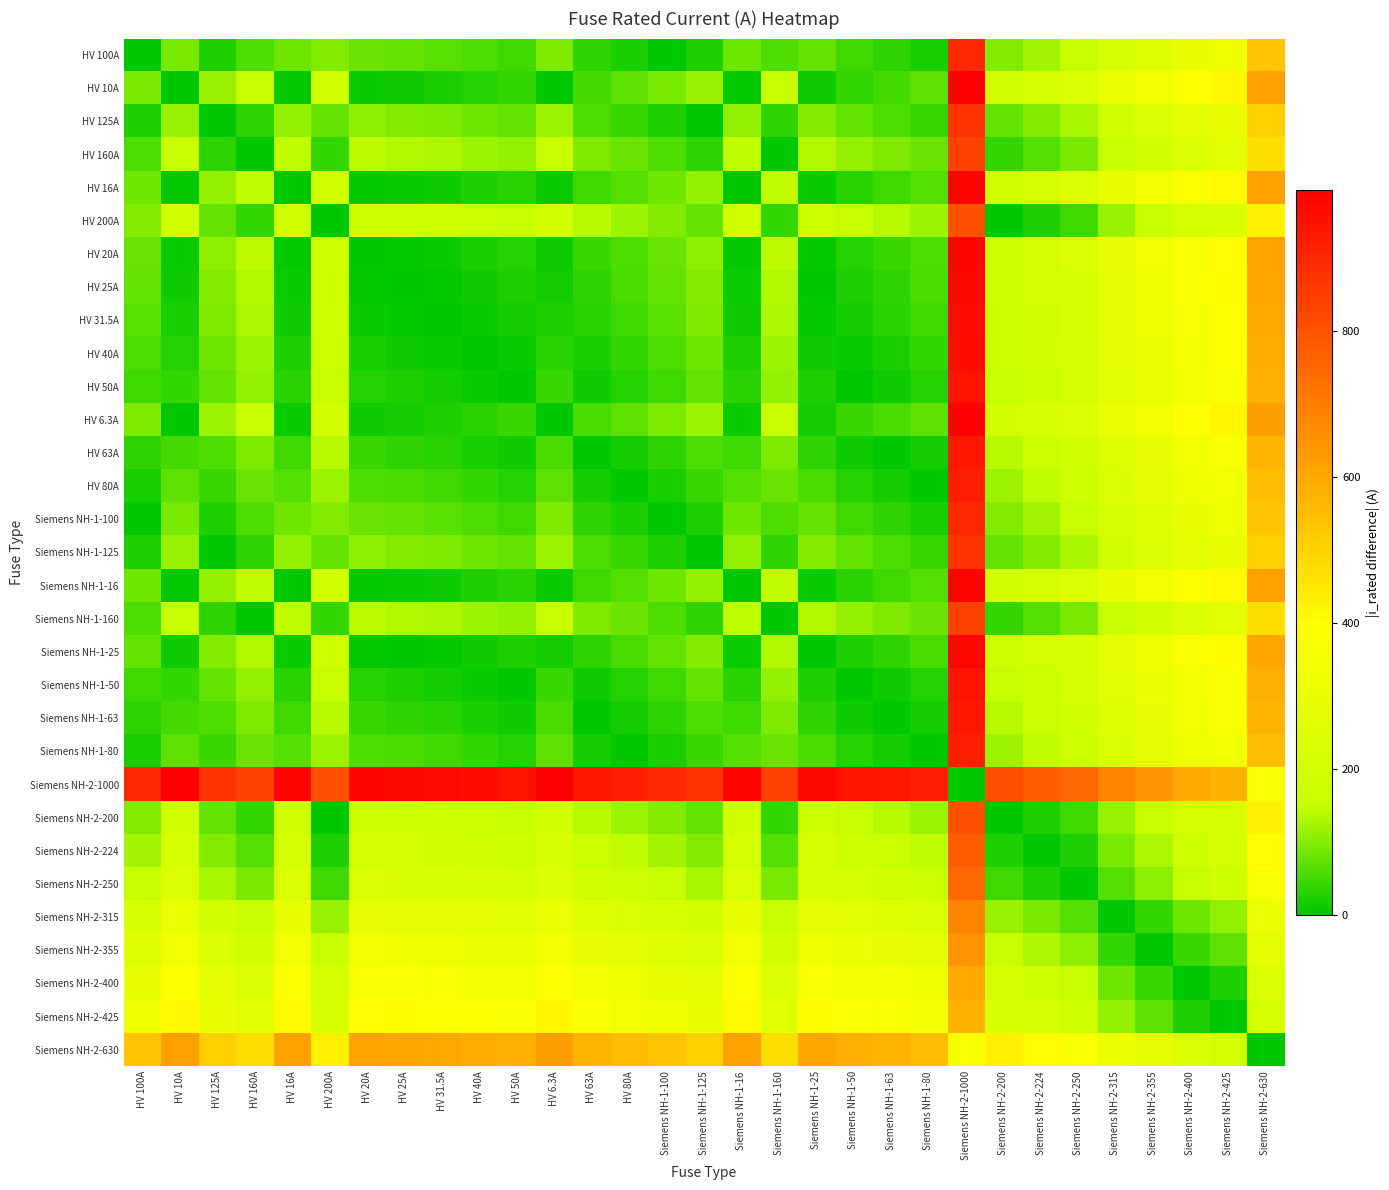

Reading right to left, list all the values displayed in this chart.

HV 100A: Siemens NH-2-630=530.0	Siemens NH-2-425=325.0	Siemens NH-2-400=300.0	Siemens NH-2-355=255.0	Siemens NH-2-315=215.0	Siemens NH-2-250=150.0	Siemens NH-2-224=124.0	Siemens NH-2-200=100.0	Siemens NH-2-1000=900.0	Siemens NH-1-80=20.0	Siemens NH-1-63=37.0	Siemens NH-1-50=50.0	Siemens NH-1-25=75.0	Siemens NH-1-160=60.0	Siemens NH-1-16=84.0	Siemens NH-1-125=25.0	Siemens NH-1-100=0.0	HV 80A=20.0	HV 63A=37.0	HV 6.3A=93.7	HV 50A=50.0	HV 40A=60.0	HV 31.5A=68.5	HV 25A=75.0	HV 20A=80.0	HV 200A=100.0	HV 16A=84.0	HV 160A=60.0	HV 125A=25.0	HV 10A=90.0	HV 100A=0.0
HV 10A: Siemens NH-2-630=620.0	Siemens NH-2-425=415.0	Siemens NH-2-400=390.0	Siemens NH-2-355=345.0	Siemens NH-2-315=305.0	Siemens NH-2-250=240.0	Siemens NH-2-224=214.0	Siemens NH-2-200=190.0	Siemens NH-2-1000=990.0	Siemens NH-1-80=70.0	Siemens NH-1-63=53.0	Siemens NH-1-50=40.0	Siemens NH-1-25=15.0	Siemens NH-1-160=150.0	Siemens NH-1-16=6.0	Siemens NH-1-125=115.0	Siemens NH-1-100=90.0	HV 80A=70.0	HV 63A=53.0	HV 6.3A=3.7	HV 50A=40.0	HV 40A=30.0	HV 31.5A=21.5	HV 25A=15.0	HV 20A=10.0	HV 200A=190.0	HV 16A=6.0	HV 160A=150.0	HV 125A=115.0	HV 10A=0.0	HV 100A=90.0
HV 125A: Siemens NH-2-630=505.0	Siemens NH-2-425=300.0	Siemens NH-2-400=275.0	Siemens NH-2-355=230.0	Siemens NH-2-315=190.0	Siemens NH-2-250=125.0	Siemens NH-2-224=99.0	Siemens NH-2-200=75.0	Siemens NH-2-1000=875.0	Siemens NH-1-80=45.0	Siemens NH-1-63=62.0	Siemens NH-1-50=75.0	Siemens NH-1-25=100.0	Siemens NH-1-160=35.0	Siemens NH-1-16=109.0	Siemens NH-1-125=0.0	Siemens NH-1-100=25.0	HV 80A=45.0	HV 63A=62.0	HV 6.3A=118.7	HV 50A=75.0	HV 40A=85.0	HV 31.5A=93.5	HV 25A=100.0	HV 20A=105.0	HV 200A=75.0	HV 16A=109.0	HV 160A=35.0	HV 125A=0.0	HV 10A=115.0	HV 100A=25.0
HV 160A: Siemens NH-2-630=470.0	Siemens NH-2-425=265.0	Siemens NH-2-400=240.0	Siemens NH-2-355=195.0	Siemens NH-2-315=155.0	Siemens NH-2-250=90.0	Siemens NH-2-224=64.0	Siemens NH-2-200=40.0	Siemens NH-2-1000=840.0	Siemens NH-1-80=80.0	Siemens NH-1-63=97.0	Siemens NH-1-50=110.0	Siemens NH-1-25=135.0	Siemens NH-1-160=0.0	Siemens NH-1-16=144.0	Siemens NH-1-125=35.0	Siemens NH-1-100=60.0	HV 80A=80.0	HV 63A=97.0	HV 6.3A=153.7	HV 50A=110.0	HV 40A=120.0	HV 31.5A=128.5	HV 25A=135.0	HV 20A=140.0	HV 200A=40.0	HV 16A=144.0	HV 160A=0.0	HV 125A=35.0	HV 10A=150.0	HV 100A=60.0
HV 16A: Siemens NH-2-630=614.0	Siemens NH-2-425=409.0	Siemens NH-2-400=384.0	Siemens NH-2-355=339.0	Siemens NH-2-315=299.0	Siemens NH-2-250=234.0	Siemens NH-2-224=208.0	Siemens NH-2-200=184.0	Siemens NH-2-1000=984.0	Siemens NH-1-80=64.0	Siemens NH-1-63=47.0	Siemens NH-1-50=34.0	Siemens NH-1-25=9.0	Siemens NH-1-160=144.0	Siemens NH-1-16=0.0	Siemens NH-1-125=109.0	Siemens NH-1-100=84.0	HV 80A=64.0	HV 63A=47.0	HV 6.3A=9.7	HV 50A=34.0	HV 40A=24.0	HV 31.5A=15.5	HV 25A=9.0	HV 20A=4.0	HV 200A=184.0	HV 16A=0.0	HV 160A=144.0	HV 125A=109.0	HV 10A=6.0	HV 100A=84.0
HV 200A: Siemens NH-2-630=430.0	Siemens NH-2-425=225.0	Siemens NH-2-400=200.0	Siemens NH-2-355=155.0	Siemens NH-2-315=115.0	Siemens NH-2-250=50.0	Siemens NH-2-224=24.0	Siemens NH-2-200=0.0	Siemens NH-2-1000=800.0	Siemens NH-1-80=120.0	Siemens NH-1-63=137.0	Siemens NH-1-50=150.0	Siemens NH-1-25=175.0	Siemens NH-1-160=40.0	Siemens NH-1-16=184.0	Siemens NH-1-125=75.0	Siemens NH-1-100=100.0	HV 80A=120.0	HV 63A=137.0	HV 6.3A=193.7	HV 50A=150.0	HV 40A=160.0	HV 31.5A=168.5	HV 25A=175.0	HV 20A=180.0	HV 200A=0.0	HV 16A=184.0	HV 160A=40.0	HV 125A=75.0	HV 10A=190.0	HV 100A=100.0
HV 20A: Siemens NH-2-630=610.0	Siemens NH-2-425=405.0	Siemens NH-2-400=380.0	Siemens NH-2-355=335.0	Siemens NH-2-315=295.0	Siemens NH-2-250=230.0	Siemens NH-2-224=204.0	Siemens NH-2-200=180.0	Siemens NH-2-1000=980.0	Siemens NH-1-80=60.0	Siemens NH-1-63=43.0	Siemens NH-1-50=30.0	Siemens NH-1-25=5.0	Siemens NH-1-160=140.0	Siemens NH-1-16=4.0	Siemens NH-1-125=105.0	Siemens NH-1-100=80.0	HV 80A=60.0	HV 63A=43.0	HV 6.3A=13.7	HV 50A=30.0	HV 40A=20.0	HV 31.5A=11.5	HV 25A=5.0	HV 20A=0.0	HV 200A=180.0	HV 16A=4.0	HV 160A=140.0	HV 125A=105.0	HV 10A=10.0	HV 100A=80.0
HV 25A: Siemens NH-2-630=605.0	Siemens NH-2-425=400.0	Siemens NH-2-400=375.0	Siemens NH-2-355=330.0	Siemens NH-2-315=290.0	Siemens NH-2-250=225.0	Siemens NH-2-224=199.0	Siemens NH-2-200=175.0	Siemens NH-2-1000=975.0	Siemens NH-1-80=55.0	Siemens NH-1-63=38.0	Siemens NH-1-50=25.0	Siemens NH-1-25=0.0	Siemens NH-1-160=135.0	Siemens NH-1-16=9.0	Siemens NH-1-125=100.0	Siemens NH-1-100=75.0	HV 80A=55.0	HV 63A=38.0	HV 6.3A=18.7	HV 50A=25.0	HV 40A=15.0	HV 31.5A=6.5	HV 25A=0.0	HV 20A=5.0	HV 200A=175.0	HV 16A=9.0	HV 160A=135.0	HV 125A=100.0	HV 10A=15.0	HV 100A=75.0
HV 31.5A: Siemens NH-2-630=598.5	Siemens NH-2-425=393.5	Siemens NH-2-400=368.5	Siemens NH-2-355=323.5	Siemens NH-2-315=283.5	Siemens NH-2-250=218.5	Siemens NH-2-224=192.5	Siemens NH-2-200=168.5	Siemens NH-2-1000=968.5	Siemens NH-1-80=48.5	Siemens NH-1-63=31.5	Siemens NH-1-50=18.5	Siemens NH-1-25=6.5	Siemens NH-1-160=128.5	Siemens NH-1-16=15.5	Siemens NH-1-125=93.5	Siemens NH-1-100=68.5	HV 80A=48.5	HV 63A=31.5	HV 6.3A=25.2	HV 50A=18.5	HV 40A=8.5	HV 31.5A=0.0	HV 25A=6.5	HV 20A=11.5	HV 200A=168.5	HV 16A=15.5	HV 160A=128.5	HV 125A=93.5	HV 10A=21.5	HV 100A=68.5
HV 40A: Siemens NH-2-630=590.0	Siemens NH-2-425=385.0	Siemens NH-2-400=360.0	Siemens NH-2-355=315.0	Siemens NH-2-315=275.0	Siemens NH-2-250=210.0	Siemens NH-2-224=184.0	Siemens NH-2-200=160.0	Siemens NH-2-1000=960.0	Siemens NH-1-80=40.0	Siemens NH-1-63=23.0	Siemens NH-1-50=10.0	Siemens NH-1-25=15.0	Siemens NH-1-160=120.0	Siemens NH-1-16=24.0	Siemens NH-1-125=85.0	Siemens NH-1-100=60.0	HV 80A=40.0	HV 63A=23.0	HV 6.3A=33.7	HV 50A=10.0	HV 40A=0.0	HV 31.5A=8.5	HV 25A=15.0	HV 20A=20.0	HV 200A=160.0	HV 16A=24.0	HV 160A=120.0	HV 125A=85.0	HV 10A=30.0	HV 100A=60.0
HV 50A: Siemens NH-2-630=580.0	Siemens NH-2-425=375.0	Siemens NH-2-400=350.0	Siemens NH-2-355=305.0	Siemens NH-2-315=265.0	Siemens NH-2-250=200.0	Siemens NH-2-224=174.0	Siemens NH-2-200=150.0	Siemens NH-2-1000=950.0	Siemens NH-1-80=30.0	Siemens NH-1-63=13.0	Siemens NH-1-50=0.0	Siemens NH-1-25=25.0	Siemens NH-1-160=110.0	Siemens NH-1-16=34.0	Siemens NH-1-125=75.0	Siemens NH-1-100=50.0	HV 80A=30.0	HV 63A=13.0	HV 6.3A=43.7	HV 50A=0.0	HV 40A=10.0	HV 31.5A=18.5	HV 25A=25.0	HV 20A=30.0	HV 200A=150.0	HV 16A=34.0	HV 160A=110.0	HV 125A=75.0	HV 10A=40.0	HV 100A=50.0
HV 6.3A: Siemens NH-2-630=623.7	Siemens NH-2-425=418.7	Siemens NH-2-400=393.7	Siemens NH-2-355=348.7	Siemens NH-2-315=308.7	Siemens NH-2-250=243.7	Siemens NH-2-224=217.7	Siemens NH-2-200=193.7	Siemens NH-2-1000=993.7	Siemens NH-1-80=73.7	Siemens NH-1-63=56.7	Siemens NH-1-50=43.7	Siemens NH-1-25=18.7	Siemens NH-1-160=153.7	Siemens NH-1-16=9.7	Siemens NH-1-125=118.7	Siemens NH-1-100=93.7	HV 80A=73.7	HV 63A=56.7	HV 6.3A=0.0	HV 50A=43.7	HV 40A=33.7	HV 31.5A=25.2	HV 25A=18.7	HV 20A=13.7	HV 200A=193.7	HV 16A=9.7	HV 160A=153.7	HV 125A=118.7	HV 10A=3.7	HV 100A=93.7
HV 63A: Siemens NH-2-630=567.0	Siemens NH-2-425=362.0	Siemens NH-2-400=337.0	Siemens NH-2-355=292.0	Siemens NH-2-315=252.0	Siemens NH-2-250=187.0	Siemens NH-2-224=161.0	Siemens NH-2-200=137.0	Siemens NH-2-1000=937.0	Siemens NH-1-80=17.0	Siemens NH-1-63=0.0	Siemens NH-1-50=13.0	Siemens NH-1-25=38.0	Siemens NH-1-160=97.0	Siemens NH-1-16=47.0	Siemens NH-1-125=62.0	Siemens NH-1-100=37.0	HV 80A=17.0	HV 63A=0.0	HV 6.3A=56.7	HV 50A=13.0	HV 40A=23.0	HV 31.5A=31.5	HV 25A=38.0	HV 20A=43.0	HV 200A=137.0	HV 16A=47.0	HV 160A=97.0	HV 125A=62.0	HV 10A=53.0	HV 100A=37.0
HV 80A: Siemens NH-2-630=550.0	Siemens NH-2-425=345.0	Siemens NH-2-400=320.0	Siemens NH-2-355=275.0	Siemens NH-2-315=235.0	Siemens NH-2-250=170.0	Siemens NH-2-224=144.0	Siemens NH-2-200=120.0	Siemens NH-2-1000=920.0	Siemens NH-1-80=0.0	Siemens NH-1-63=17.0	Siemens NH-1-50=30.0	Siemens NH-1-25=55.0	Siemens NH-1-160=80.0	Siemens NH-1-16=64.0	Siemens NH-1-125=45.0	Siemens NH-1-100=20.0	HV 80A=0.0	HV 63A=17.0	HV 6.3A=73.7	HV 50A=30.0	HV 40A=40.0	HV 31.5A=48.5	HV 25A=55.0	HV 20A=60.0	HV 200A=120.0	HV 16A=64.0	HV 160A=80.0	HV 125A=45.0	HV 10A=70.0	HV 100A=20.0
Siemens NH-1-100: Siemens NH-2-630=530.0	Siemens NH-2-425=325.0	Siemens NH-2-400=300.0	Siemens NH-2-355=255.0	Siemens NH-2-315=215.0	Siemens NH-2-250=150.0	Siemens NH-2-224=124.0	Siemens NH-2-200=100.0	Siemens NH-2-1000=900.0	Siemens NH-1-80=20.0	Siemens NH-1-63=37.0	Siemens NH-1-50=50.0	Siemens NH-1-25=75.0	Siemens NH-1-160=60.0	Siemens NH-1-16=84.0	Siemens NH-1-125=25.0	Siemens NH-1-100=0.0	HV 80A=20.0	HV 63A=37.0	HV 6.3A=93.7	HV 50A=50.0	HV 40A=60.0	HV 31.5A=68.5	HV 25A=75.0	HV 20A=80.0	HV 200A=100.0	HV 16A=84.0	HV 160A=60.0	HV 125A=25.0	HV 10A=90.0	HV 100A=0.0
Siemens NH-1-125: Siemens NH-2-630=505.0	Siemens NH-2-425=300.0	Siemens NH-2-400=275.0	Siemens NH-2-355=230.0	Siemens NH-2-315=190.0	Siemens NH-2-250=125.0	Siemens NH-2-224=99.0	Siemens NH-2-200=75.0	Siemens NH-2-1000=875.0	Siemens NH-1-80=45.0	Siemens NH-1-63=62.0	Siemens NH-1-50=75.0	Siemens NH-1-25=100.0	Siemens NH-1-160=35.0	Siemens NH-1-16=109.0	Siemens NH-1-125=0.0	Siemens NH-1-100=25.0	HV 80A=45.0	HV 63A=62.0	HV 6.3A=118.7	HV 50A=75.0	HV 40A=85.0	HV 31.5A=93.5	HV 25A=100.0	HV 20A=105.0	HV 200A=75.0	HV 16A=109.0	HV 160A=35.0	HV 125A=0.0	HV 10A=115.0	HV 100A=25.0
Siemens NH-1-16: Siemens NH-2-630=614.0	Siemens NH-2-425=409.0	Siemens NH-2-400=384.0	Siemens NH-2-355=339.0	Siemens NH-2-315=299.0	Siemens NH-2-250=234.0	Siemens NH-2-224=208.0	Siemens NH-2-200=184.0	Siemens NH-2-1000=984.0	Siemens NH-1-80=64.0	Siemens NH-1-63=47.0	Siemens NH-1-50=34.0	Siemens NH-1-25=9.0	Siemens NH-1-160=144.0	Siemens NH-1-16=0.0	Siemens NH-1-125=109.0	Siemens NH-1-100=84.0	HV 80A=64.0	HV 63A=47.0	HV 6.3A=9.7	HV 50A=34.0	HV 40A=24.0	HV 31.5A=15.5	HV 25A=9.0	HV 20A=4.0	HV 200A=184.0	HV 16A=0.0	HV 160A=144.0	HV 125A=109.0	HV 10A=6.0	HV 100A=84.0
Siemens NH-1-160: Siemens NH-2-630=470.0	Siemens NH-2-425=265.0	Siemens NH-2-400=240.0	Siemens NH-2-355=195.0	Siemens NH-2-315=155.0	Siemens NH-2-250=90.0	Siemens NH-2-224=64.0	Siemens NH-2-200=40.0	Siemens NH-2-1000=840.0	Siemens NH-1-80=80.0	Siemens NH-1-63=97.0	Siemens NH-1-50=110.0	Siemens NH-1-25=135.0	Siemens NH-1-160=0.0	Siemens NH-1-16=144.0	Siemens NH-1-125=35.0	Siemens NH-1-100=60.0	HV 80A=80.0	HV 63A=97.0	HV 6.3A=153.7	HV 50A=110.0	HV 40A=120.0	HV 31.5A=128.5	HV 25A=135.0	HV 20A=140.0	HV 200A=40.0	HV 16A=144.0	HV 160A=0.0	HV 125A=35.0	HV 10A=150.0	HV 100A=60.0
Siemens NH-1-25: Siemens NH-2-630=605.0	Siemens NH-2-425=400.0	Siemens NH-2-400=375.0	Siemens NH-2-355=330.0	Siemens NH-2-315=290.0	Siemens NH-2-250=225.0	Siemens NH-2-224=199.0	Siemens NH-2-200=175.0	Siemens NH-2-1000=975.0	Siemens NH-1-80=55.0	Siemens NH-1-63=38.0	Siemens NH-1-50=25.0	Siemens NH-1-25=0.0	Siemens NH-1-160=135.0	Siemens NH-1-16=9.0	Siemens NH-1-125=100.0	Siemens NH-1-100=75.0	HV 80A=55.0	HV 63A=38.0	HV 6.3A=18.7	HV 50A=25.0	HV 40A=15.0	HV 31.5A=6.5	HV 25A=0.0	HV 20A=5.0	HV 200A=175.0	HV 16A=9.0	HV 160A=135.0	HV 125A=100.0	HV 10A=15.0	HV 100A=75.0
Siemens NH-1-50: Siemens NH-2-630=580.0	Siemens NH-2-425=375.0	Siemens NH-2-400=350.0	Siemens NH-2-355=305.0	Siemens NH-2-315=265.0	Siemens NH-2-250=200.0	Siemens NH-2-224=174.0	Siemens NH-2-200=150.0	Siemens NH-2-1000=950.0	Siemens NH-1-80=30.0	Siemens NH-1-63=13.0	Siemens NH-1-50=0.0	Siemens NH-1-25=25.0	Siemens NH-1-160=110.0	Siemens NH-1-16=34.0	Siemens NH-1-125=75.0	Siemens NH-1-100=50.0	HV 80A=30.0	HV 63A=13.0	HV 6.3A=43.7	HV 50A=0.0	HV 40A=10.0	HV 31.5A=18.5	HV 25A=25.0	HV 20A=30.0	HV 200A=150.0	HV 16A=34.0	HV 160A=110.0	HV 125A=75.0	HV 10A=40.0	HV 100A=50.0
Siemens NH-1-63: Siemens NH-2-630=567.0	Siemens NH-2-425=362.0	Siemens NH-2-400=337.0	Siemens NH-2-355=292.0	Siemens NH-2-315=252.0	Siemens NH-2-250=187.0	Siemens NH-2-224=161.0	Siemens NH-2-200=137.0	Siemens NH-2-1000=937.0	Siemens NH-1-80=17.0	Siemens NH-1-63=0.0	Siemens NH-1-50=13.0	Siemens NH-1-25=38.0	Siemens NH-1-160=97.0	Siemens NH-1-16=47.0	Siemens NH-1-125=62.0	Siemens NH-1-100=37.0	HV 80A=17.0	HV 63A=0.0	HV 6.3A=56.7	HV 50A=13.0	HV 40A=23.0	HV 31.5A=31.5	HV 25A=38.0	HV 20A=43.0	HV 200A=137.0	HV 16A=47.0	HV 160A=97.0	HV 125A=62.0	HV 10A=53.0	HV 100A=37.0
Siemens NH-1-80: Siemens NH-2-630=550.0	Siemens NH-2-425=345.0	Siemens NH-2-400=320.0	Siemens NH-2-355=275.0	Siemens NH-2-315=235.0	Siemens NH-2-250=170.0	Siemens NH-2-224=144.0	Siemens NH-2-200=120.0	Siemens NH-2-1000=920.0	Siemens NH-1-80=0.0	Siemens NH-1-63=17.0	Siemens NH-1-50=30.0	Siemens NH-1-25=55.0	Siemens NH-1-160=80.0	Siemens NH-1-16=64.0	Siemens NH-1-125=45.0	Siemens NH-1-100=20.0	HV 80A=0.0	HV 63A=17.0	HV 6.3A=73.7	HV 50A=30.0	HV 40A=40.0	HV 31.5A=48.5	HV 25A=55.0	HV 20A=60.0	HV 200A=120.0	HV 16A=64.0	HV 160A=80.0	HV 125A=45.0	HV 10A=70.0	HV 100A=20.0
Siemens NH-2-1000: Siemens NH-2-630=370.0	Siemens NH-2-425=575.0	Siemens NH-2-400=600.0	Siemens NH-2-355=645.0	Siemens NH-2-315=685.0	Siemens NH-2-250=750.0	Siemens NH-2-224=776.0	Siemens NH-2-200=800.0	Siemens NH-2-1000=0.0	Siemens NH-1-80=920.0	Siemens NH-1-63=937.0	Siemens NH-1-50=950.0	Siemens NH-1-25=975.0	Siemens NH-1-160=840.0	Siemens NH-1-16=984.0	Siemens NH-1-125=875.0	Siemens NH-1-100=900.0	HV 80A=920.0	HV 63A=937.0	HV 6.3A=993.7	HV 50A=950.0	HV 40A=960.0	HV 31.5A=968.5	HV 25A=975.0	HV 20A=980.0	HV 200A=800.0	HV 16A=984.0	HV 160A=840.0	HV 125A=875.0	HV 10A=990.0	HV 100A=900.0
Siemens NH-2-200: Siemens NH-2-630=430.0	Siemens NH-2-425=225.0	Siemens NH-2-400=200.0	Siemens NH-2-355=155.0	Siemens NH-2-315=115.0	Siemens NH-2-250=50.0	Siemens NH-2-224=24.0	Siemens NH-2-200=0.0	Siemens NH-2-1000=800.0	Siemens NH-1-80=120.0	Siemens NH-1-63=137.0	Siemens NH-1-50=150.0	Siemens NH-1-25=175.0	Siemens NH-1-160=40.0	Siemens NH-1-16=184.0	Siemens NH-1-125=75.0	Siemens NH-1-100=100.0	HV 80A=120.0	HV 63A=137.0	HV 6.3A=193.7	HV 50A=150.0	HV 40A=160.0	HV 31.5A=168.5	HV 25A=175.0	HV 20A=180.0	HV 200A=0.0	HV 16A=184.0	HV 160A=40.0	HV 125A=75.0	HV 10A=190.0	HV 100A=100.0
Siemens NH-2-224: Siemens NH-2-630=406.0	Siemens NH-2-425=201.0	Siemens NH-2-400=176.0	Siemens NH-2-355=131.0	Siemens NH-2-315=91.0	Siemens NH-2-250=26.0	Siemens NH-2-224=0.0	Siemens NH-2-200=24.0	Siemens NH-2-1000=776.0	Siemens NH-1-80=144.0	Siemens NH-1-63=161.0	Siemens NH-1-50=174.0	Siemens NH-1-25=199.0	Siemens NH-1-160=64.0	Siemens NH-1-16=208.0	Siemens NH-1-125=99.0	Siemens NH-1-100=124.0	HV 80A=144.0	HV 63A=161.0	HV 6.3A=217.7	HV 50A=174.0	HV 40A=184.0	HV 31.5A=192.5	HV 25A=199.0	HV 20A=204.0	HV 200A=24.0	HV 16A=208.0	HV 160A=64.0	HV 125A=99.0	HV 10A=214.0	HV 100A=124.0
Siemens NH-2-250: Siemens NH-2-630=380.0	Siemens NH-2-425=175.0	Siemens NH-2-400=150.0	Siemens NH-2-355=105.0	Siemens NH-2-315=65.0	Siemens NH-2-250=0.0	Siemens NH-2-224=26.0	Siemens NH-2-200=50.0	Siemens NH-2-1000=750.0	Siemens NH-1-80=170.0	Siemens NH-1-63=187.0	Siemens NH-1-50=200.0	Siemens NH-1-25=225.0	Siemens NH-1-160=90.0	Siemens NH-1-16=234.0	Siemens NH-1-125=125.0	Siemens NH-1-100=150.0	HV 80A=170.0	HV 63A=187.0	HV 6.3A=243.7	HV 50A=200.0	HV 40A=210.0	HV 31.5A=218.5	HV 25A=225.0	HV 20A=230.0	HV 200A=50.0	HV 16A=234.0	HV 160A=90.0	HV 125A=125.0	HV 10A=240.0	HV 100A=150.0
Siemens NH-2-315: Siemens NH-2-630=315.0	Siemens NH-2-425=110.0	Siemens NH-2-400=85.0	Siemens NH-2-355=40.0	Siemens NH-2-315=0.0	Siemens NH-2-250=65.0	Siemens NH-2-224=91.0	Siemens NH-2-200=115.0	Siemens NH-2-1000=685.0	Siemens NH-1-80=235.0	Siemens NH-1-63=252.0	Siemens NH-1-50=265.0	Siemens NH-1-25=290.0	Siemens NH-1-160=155.0	Siemens NH-1-16=299.0	Siemens NH-1-125=190.0	Siemens NH-1-100=215.0	HV 80A=235.0	HV 63A=252.0	HV 6.3A=308.7	HV 50A=265.0	HV 40A=275.0	HV 31.5A=283.5	HV 25A=290.0	HV 20A=295.0	HV 200A=115.0	HV 16A=299.0	HV 160A=155.0	HV 125A=190.0	HV 10A=305.0	HV 100A=215.0
Siemens NH-2-355: Siemens NH-2-630=275.0	Siemens NH-2-425=70.0	Siemens NH-2-400=45.0	Siemens NH-2-355=0.0	Siemens NH-2-315=40.0	Siemens NH-2-250=105.0	Siemens NH-2-224=131.0	Siemens NH-2-200=155.0	Siemens NH-2-1000=645.0	Siemens NH-1-80=275.0	Siemens NH-1-63=292.0	Siemens NH-1-50=305.0	Siemens NH-1-25=330.0	Siemens NH-1-160=195.0	Siemens NH-1-16=339.0	Siemens NH-1-125=230.0	Siemens NH-1-100=255.0	HV 80A=275.0	HV 63A=292.0	HV 6.3A=348.7	HV 50A=305.0	HV 40A=315.0	HV 31.5A=323.5	HV 25A=330.0	HV 20A=335.0	HV 200A=155.0	HV 16A=339.0	HV 160A=195.0	HV 125A=230.0	HV 10A=345.0	HV 100A=255.0
Siemens NH-2-400: Siemens NH-2-630=230.0	Siemens NH-2-425=25.0	Siemens NH-2-400=0.0	Siemens NH-2-355=45.0	Siemens NH-2-315=85.0	Siemens NH-2-250=150.0	Siemens NH-2-224=176.0	Siemens NH-2-200=200.0	Siemens NH-2-1000=600.0	Siemens NH-1-80=320.0	Siemens NH-1-63=337.0	Siemens NH-1-50=350.0	Siemens NH-1-25=375.0	Siemens NH-1-160=240.0	Siemens NH-1-16=384.0	Siemens NH-1-125=275.0	Siemens NH-1-100=300.0	HV 80A=320.0	HV 63A=337.0	HV 6.3A=393.7	HV 50A=350.0	HV 40A=360.0	HV 31.5A=368.5	HV 25A=375.0	HV 20A=380.0	HV 200A=200.0	HV 16A=384.0	HV 160A=240.0	HV 125A=275.0	HV 10A=390.0	HV 100A=300.0
Siemens NH-2-425: Siemens NH-2-630=205.0	Siemens NH-2-425=0.0	Siemens NH-2-400=25.0	Siemens NH-2-355=70.0	Siemens NH-2-315=110.0	Siemens NH-2-250=175.0	Siemens NH-2-224=201.0	Siemens NH-2-200=225.0	Siemens NH-2-1000=575.0	Siemens NH-1-80=345.0	Siemens NH-1-63=362.0	Siemens NH-1-50=375.0	Siemens NH-1-25=400.0	Siemens NH-1-160=265.0	Siemens NH-1-16=409.0	Siemens NH-1-125=300.0	Siemens NH-1-100=325.0	HV 80A=345.0	HV 63A=362.0	HV 6.3A=418.7	HV 50A=375.0	HV 40A=385.0	HV 31.5A=393.5	HV 25A=400.0	HV 20A=405.0	HV 200A=225.0	HV 16A=409.0	HV 160A=265.0	HV 125A=300.0	HV 10A=415.0	HV 100A=325.0
Siemens NH-2-630: Siemens NH-2-630=0.0	Siemens NH-2-425=205.0	Siemens NH-2-400=230.0	Siemens NH-2-355=275.0	Siemens NH-2-315=315.0	Siemens NH-2-250=380.0	Siemens NH-2-224=406.0	Siemens NH-2-200=430.0	Siemens NH-2-1000=370.0	Siemens NH-1-80=550.0	Siemens NH-1-63=567.0	Siemens NH-1-50=580.0	Siemens NH-1-25=605.0	Siemens NH-1-160=470.0	Siemens NH-1-16=614.0	Siemens NH-1-125=505.0	Siemens NH-1-100=530.0	HV 80A=550.0	HV 63A=567.0	HV 6.3A=623.7	HV 50A=580.0	HV 40A=590.0	HV 31.5A=598.5	HV 25A=605.0	HV 20A=610.0	HV 200A=430.0	HV 16A=614.0	HV 160A=470.0	HV 125A=505.0	HV 10A=620.0	HV 100A=530.0